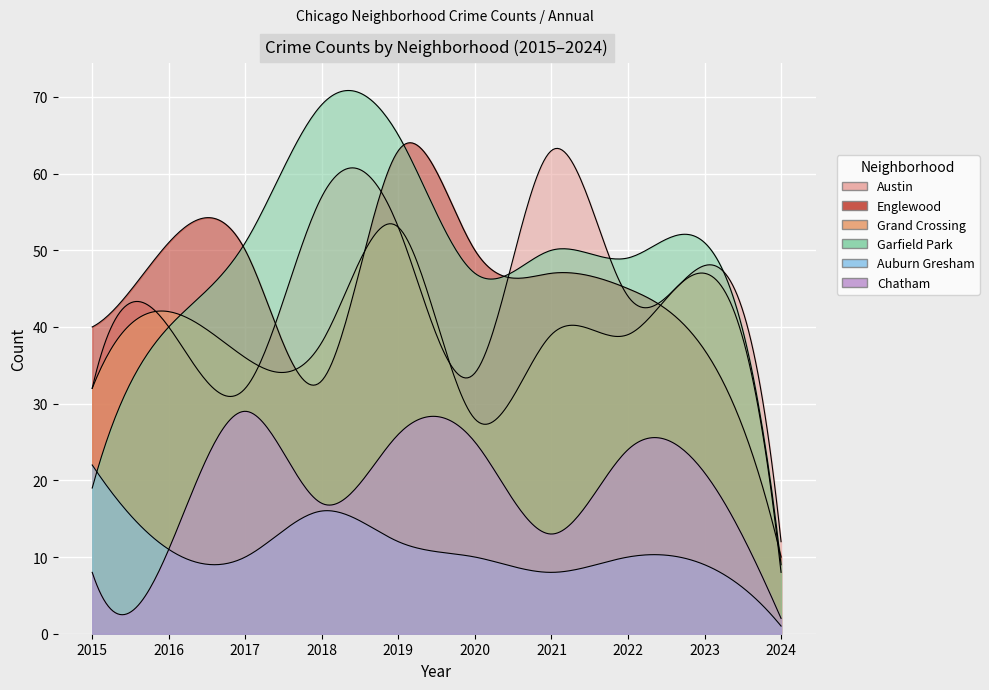

Which series has the largest range (max minus min)?

Garfield Park